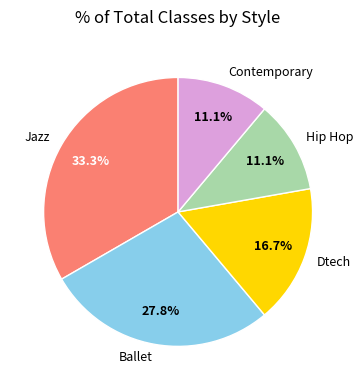

What is the total percentage of Contemporary and Jazz?

44.4%